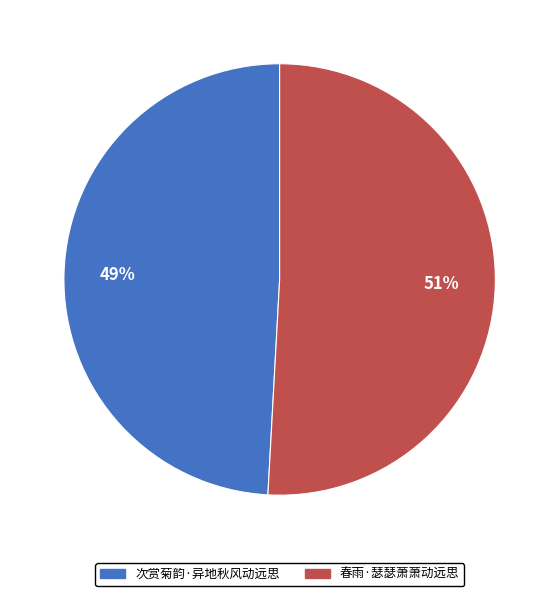

Which slice is the smallest?

次赏菊韵·异地秋风动远思